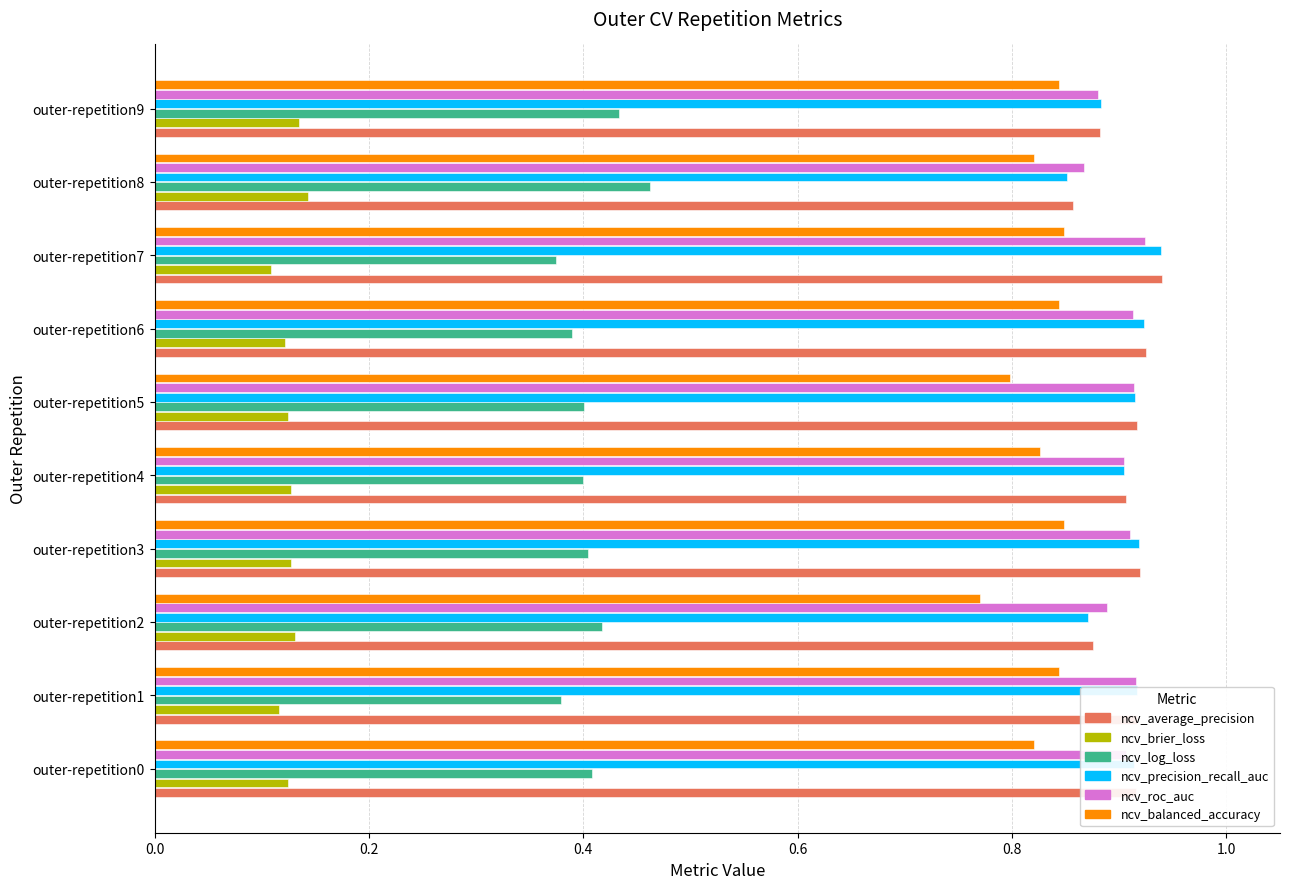

The ncv_roc_auc series shows 0.5 at outer-repetition8. True or false?

False